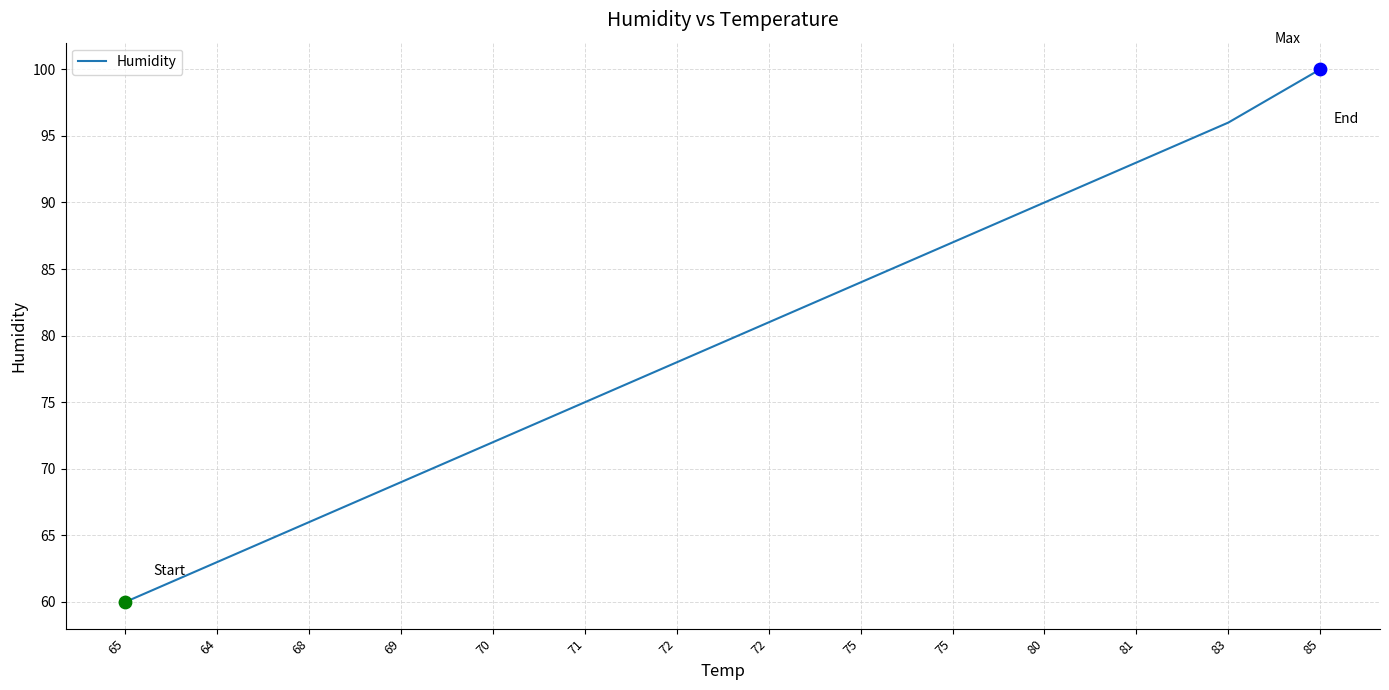

What is the change in value from 75 to 75?

+3